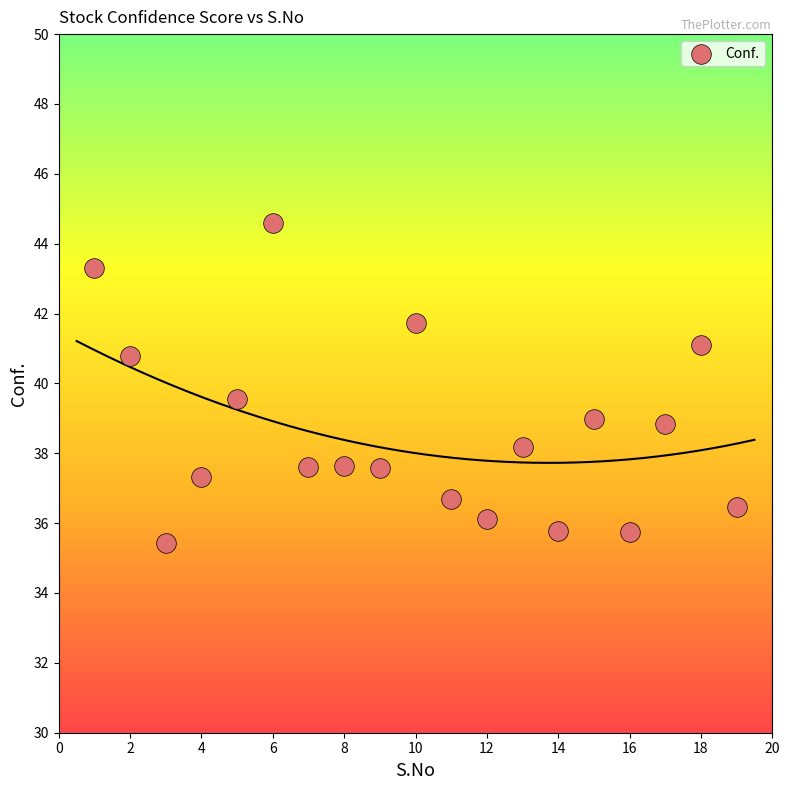

What is the range of Y values (max minus min)?

9.2